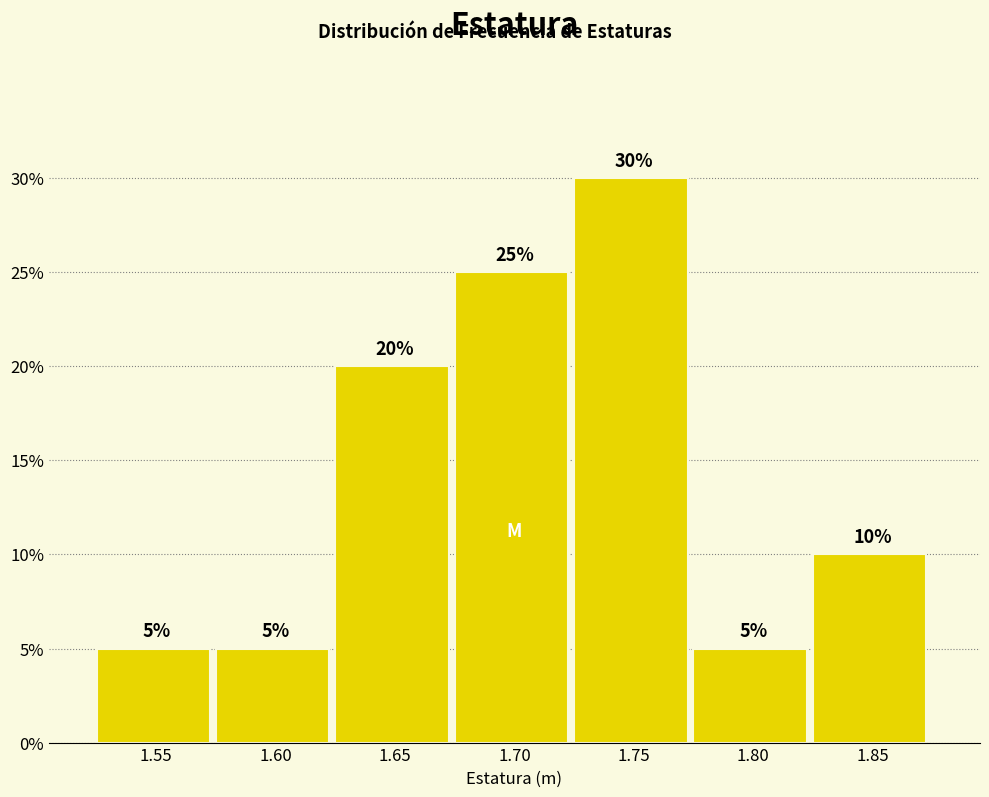

Reading right to left, list all the values displayed in this chart.

1.85=10	1.80=5	1.75=30	1.70=25	1.65=20	1.60=5	1.55=5